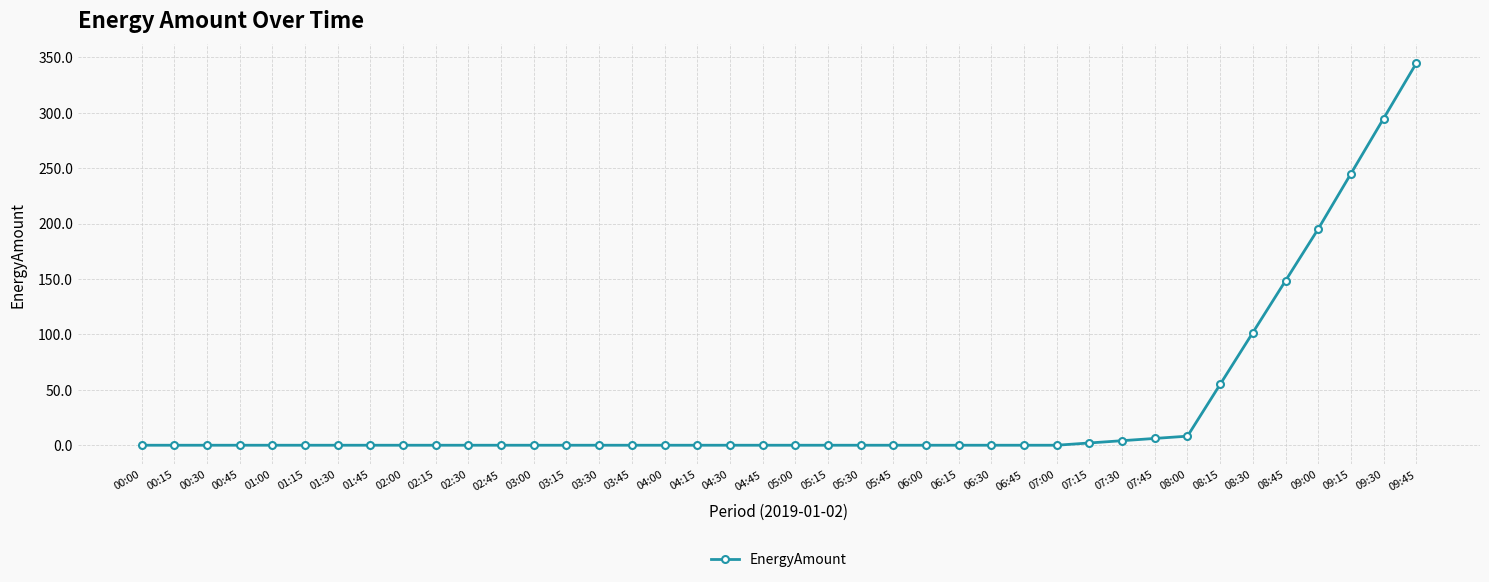

What is the label of the 31st point from the right?

02:15